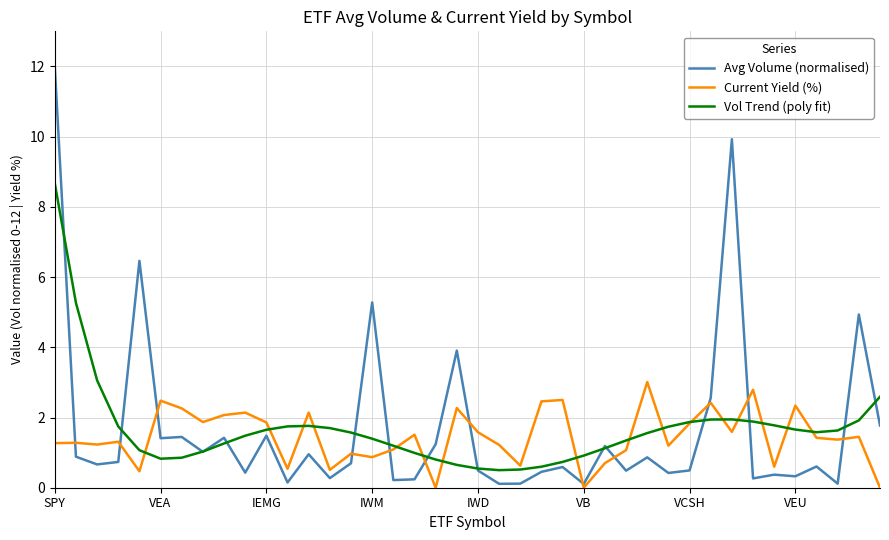

Rank the series by their maximum value, from highest to lowest.

Avg Volume (normalised), Vol Trend (poly fit), Current Yield (%)